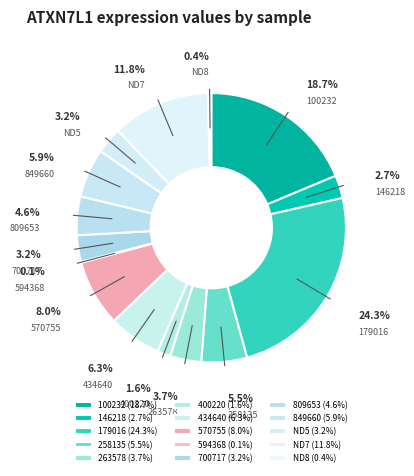

Does any single category account for the majority?

No